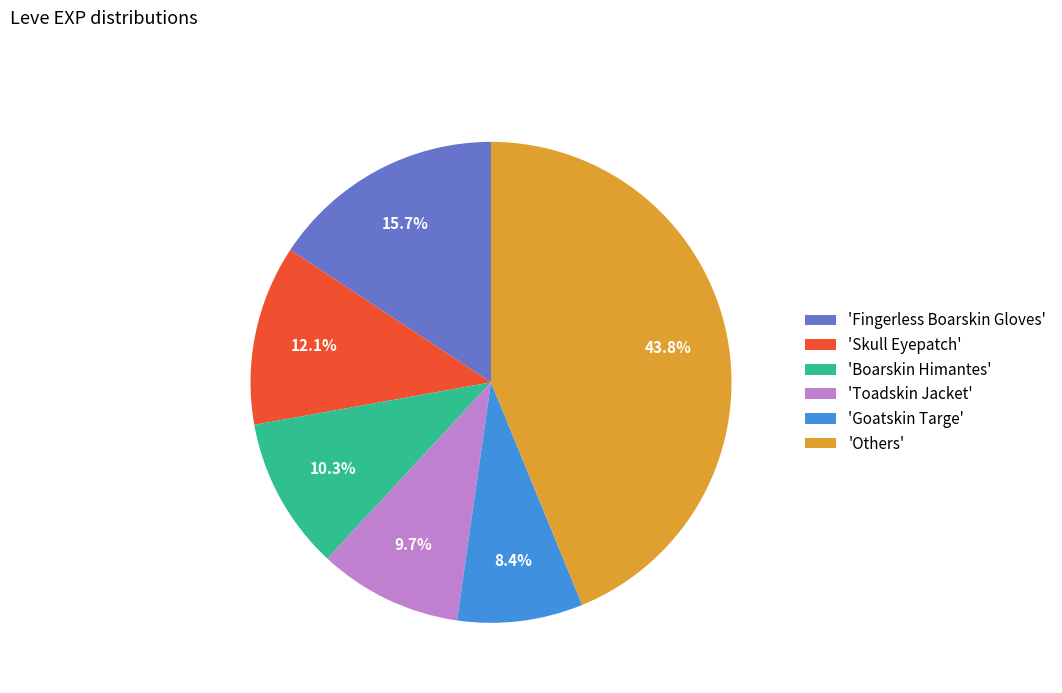

Is there any slice that represents more than half of the pie?

No